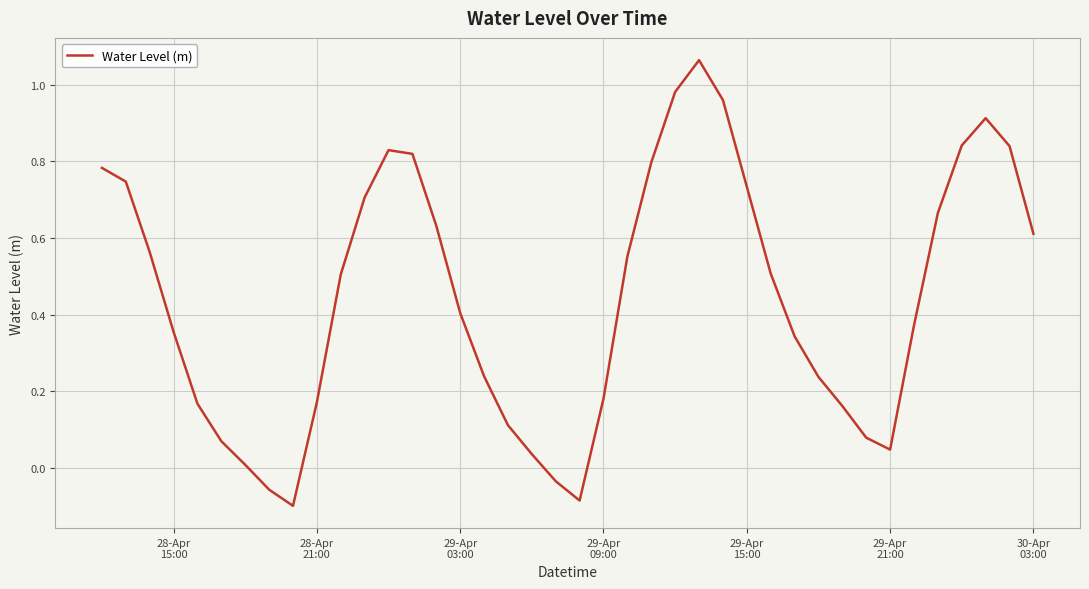

What is the difference between the maximum and minimum values?

1.2